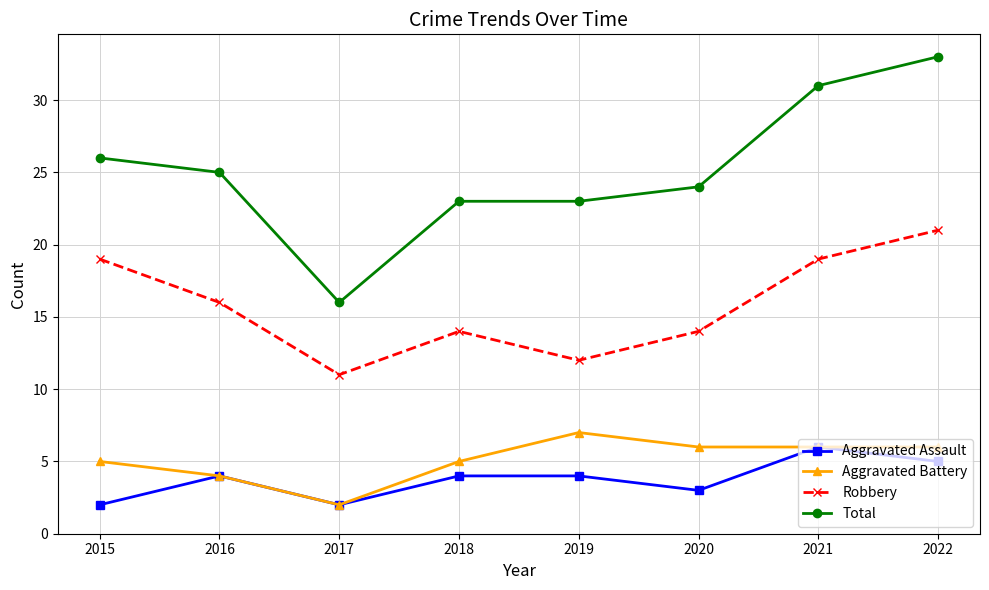

The value of Robbery at 2019 is 6. True or false?

False